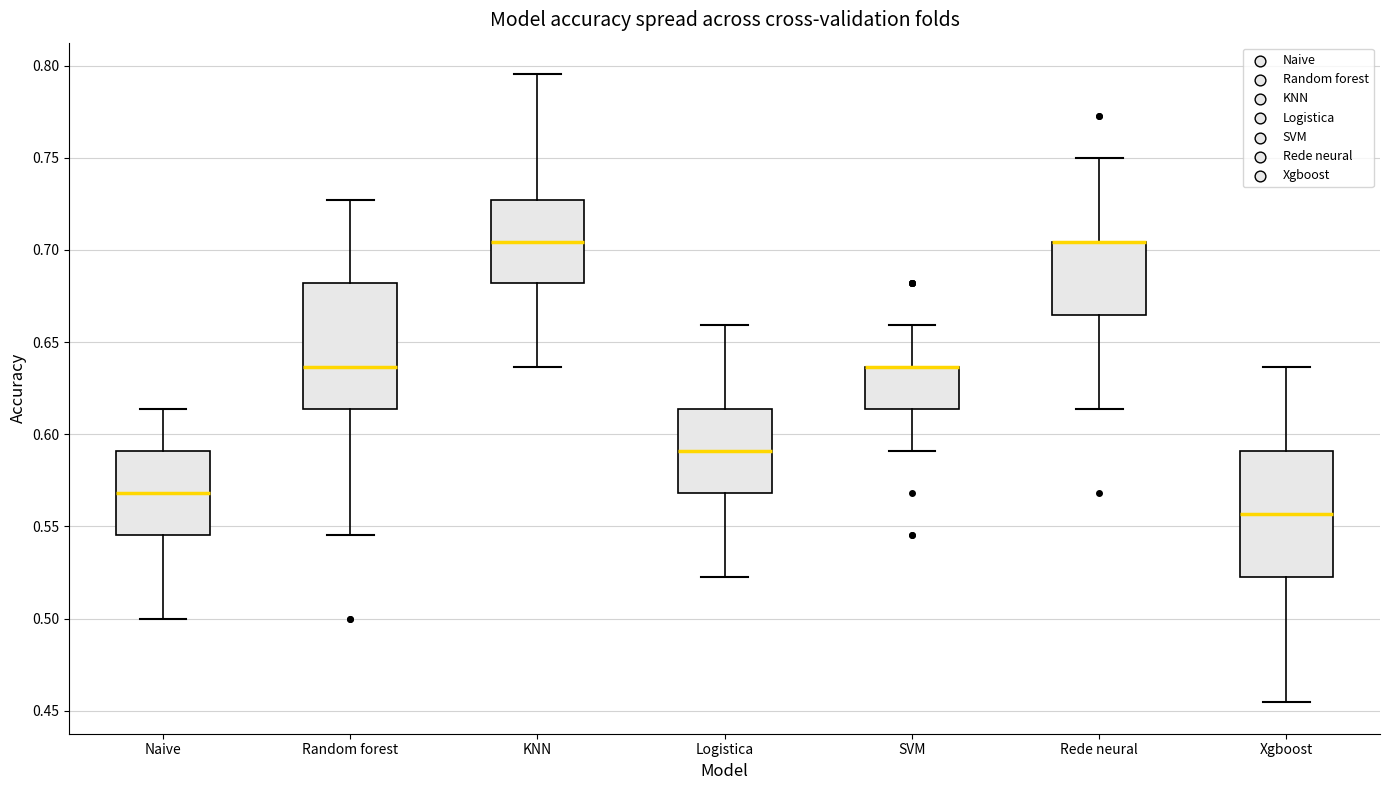

Where does the upper whisker of the box for Naive end on the y-axis? The values are not printed on the chart, so give them approximately, as read against the axis.

0.615